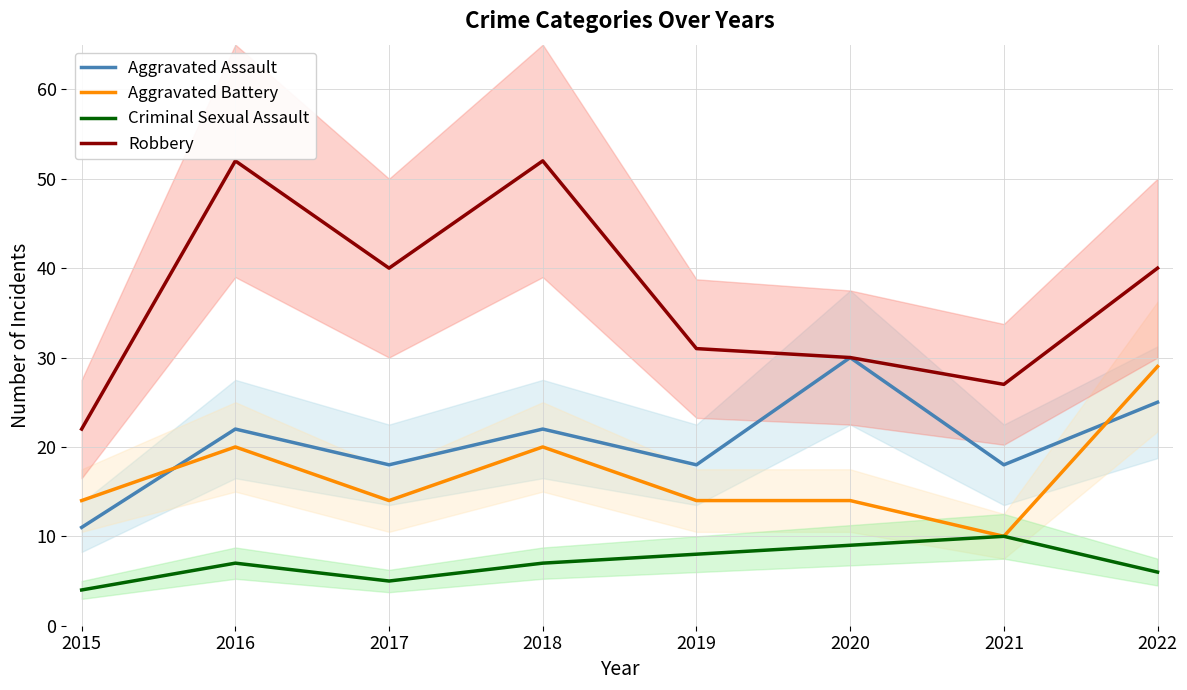

What is the difference between the Criminal Sexual Assault values at 2015 and 2019?

4